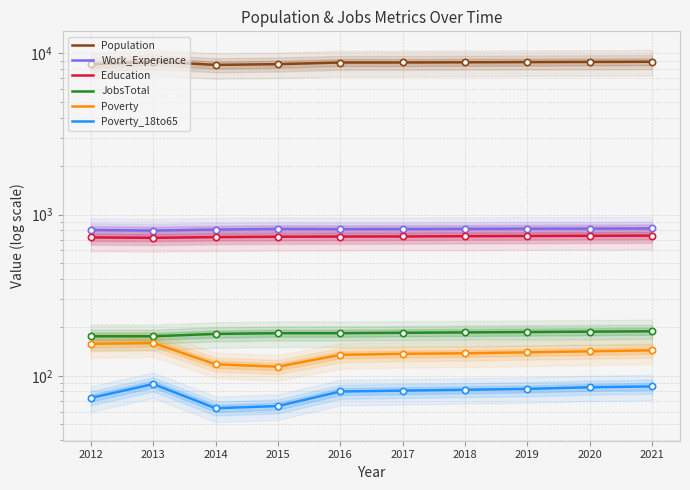

The JobsTotal series shows 184 at 2016. True or false?

True